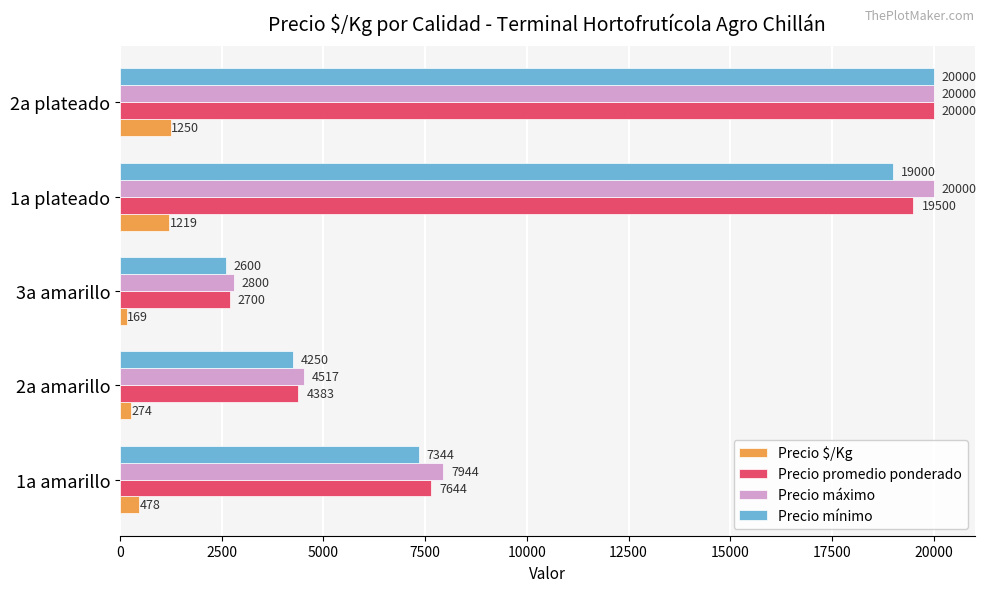

Which category has the highest value in the Precio $/Kg series?

2a plateado